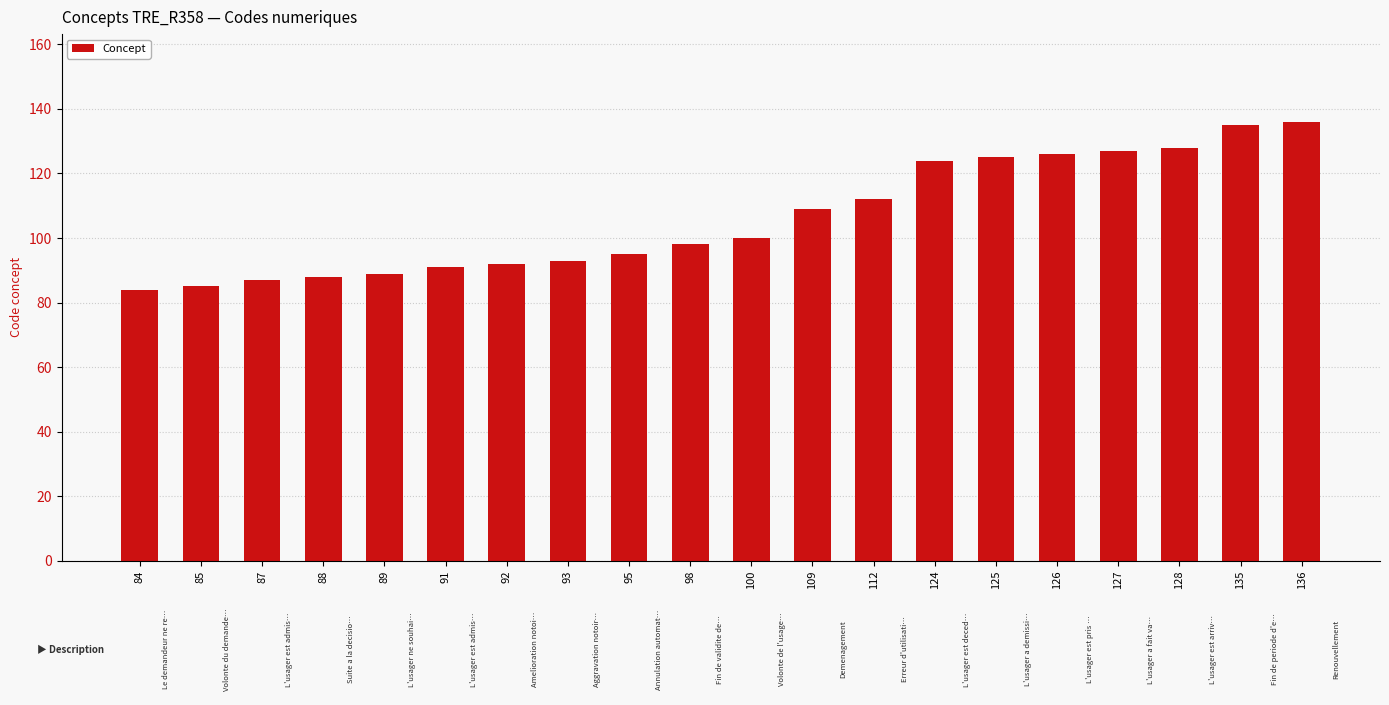

What is the average value?

106